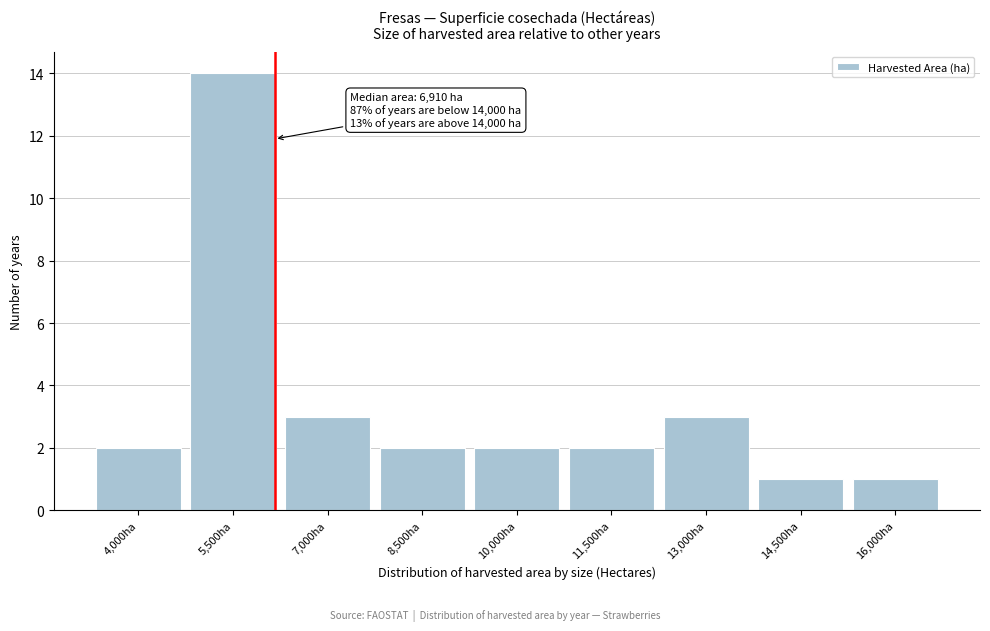

Reading right to left, transcribe all the data shown in this chart.

16,000ha=1	14,500ha=1	13,000ha=3	11,500ha=2	10,000ha=2	8,500ha=2	7,000ha=3	5,500ha=14	4,000ha=2